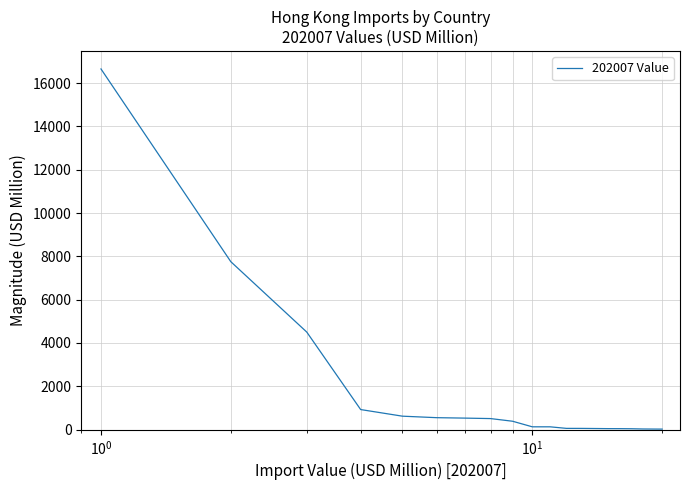

What is the greatest value displayed?

16654.0